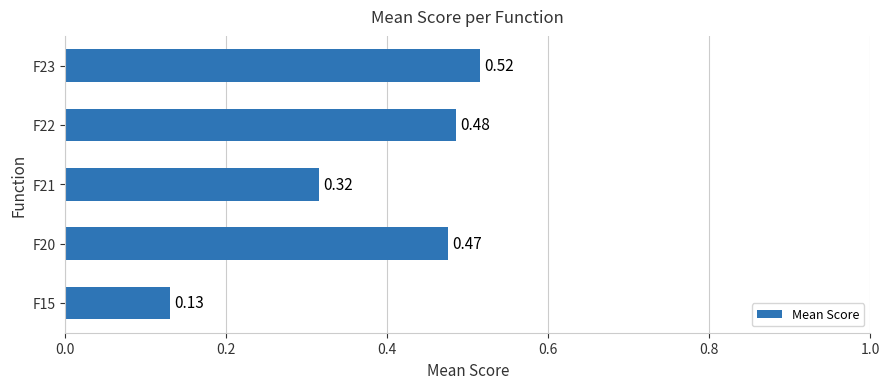

Rank the categories by value from highest to lowest.

F23, F22, F20, F21, F15